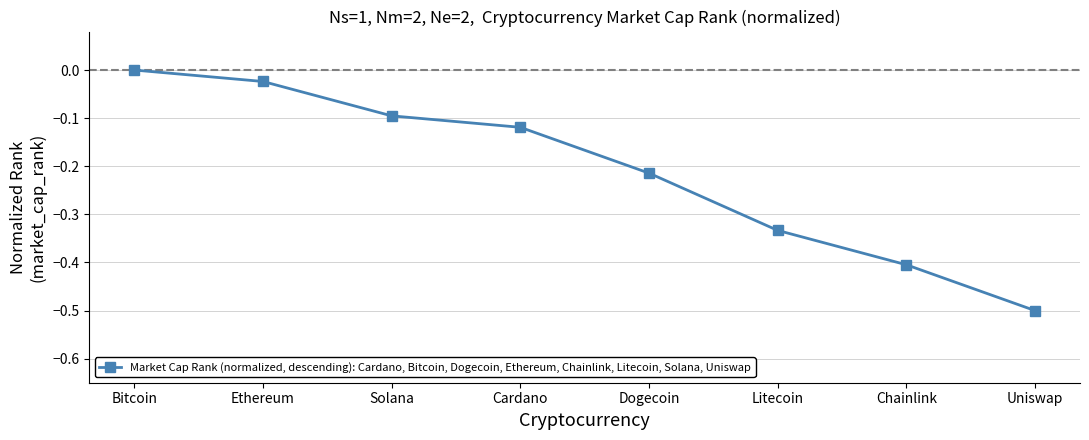

What is the difference between the values at Litecoin and Dogecoin?

0.1